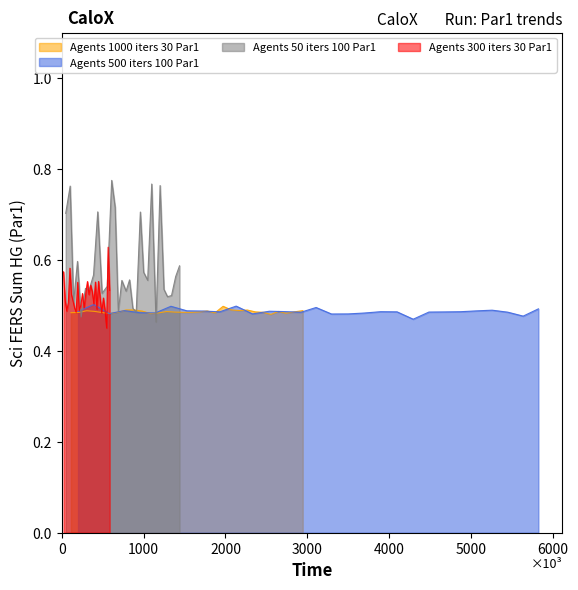

How many series are shown in this chart?

4